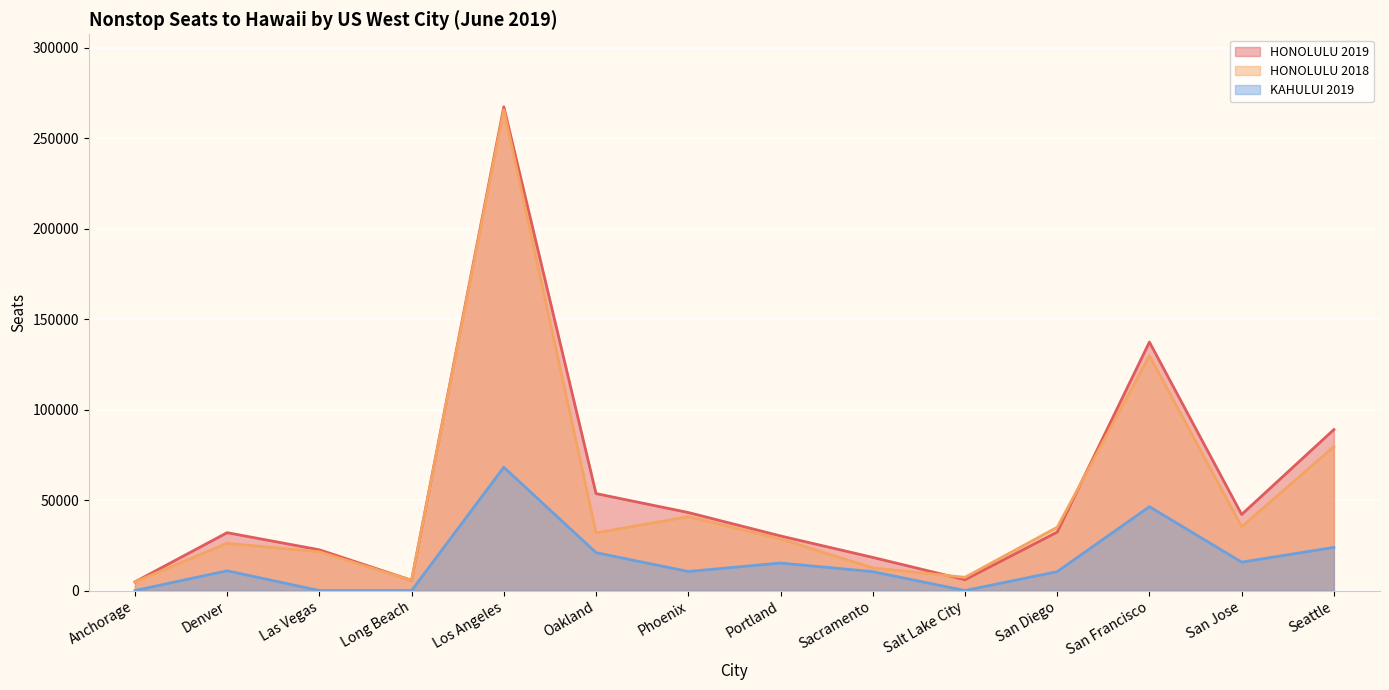

The value of HONOLULU 2019 at Los Angeles is 169217. True or false?

False